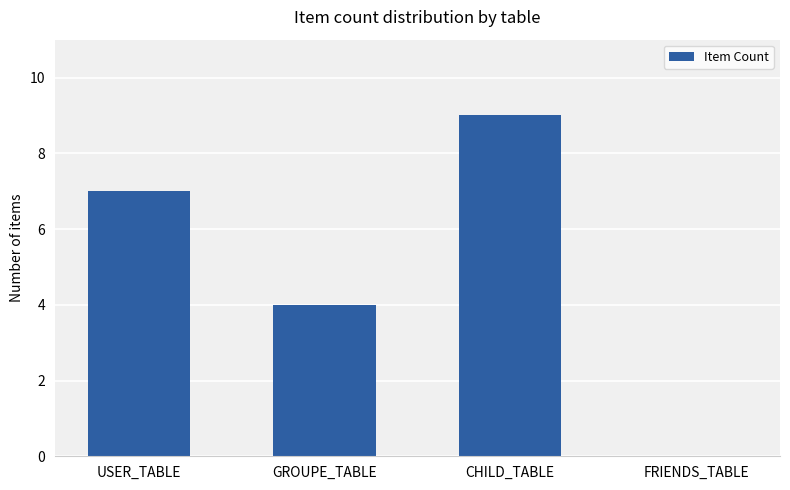

What is the difference between the values at GROUPE_TABLE and USER_TABLE?

3